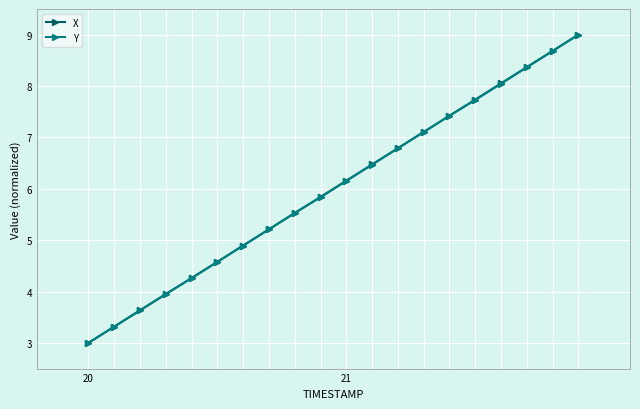

What is the value of the Y point at the 12th from the left?

6.5